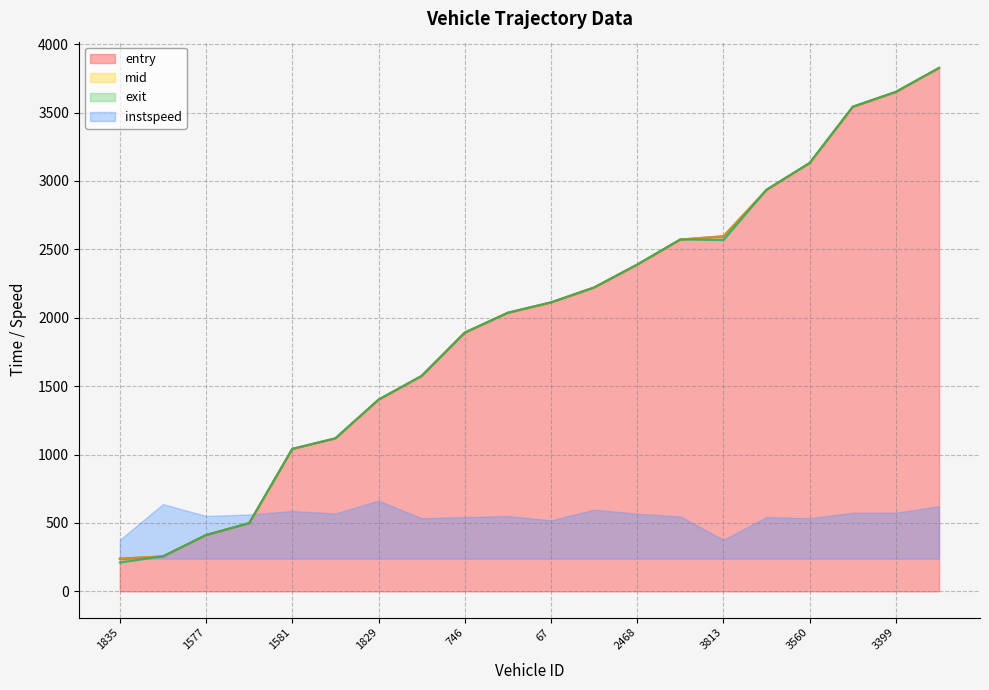

The value of entry at 1829 is 1400.6. True or false?

True